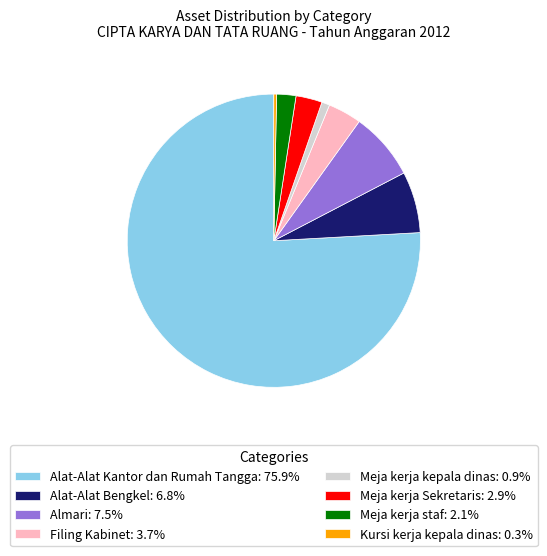

Is there any slice that represents more than half of the pie?

Yes